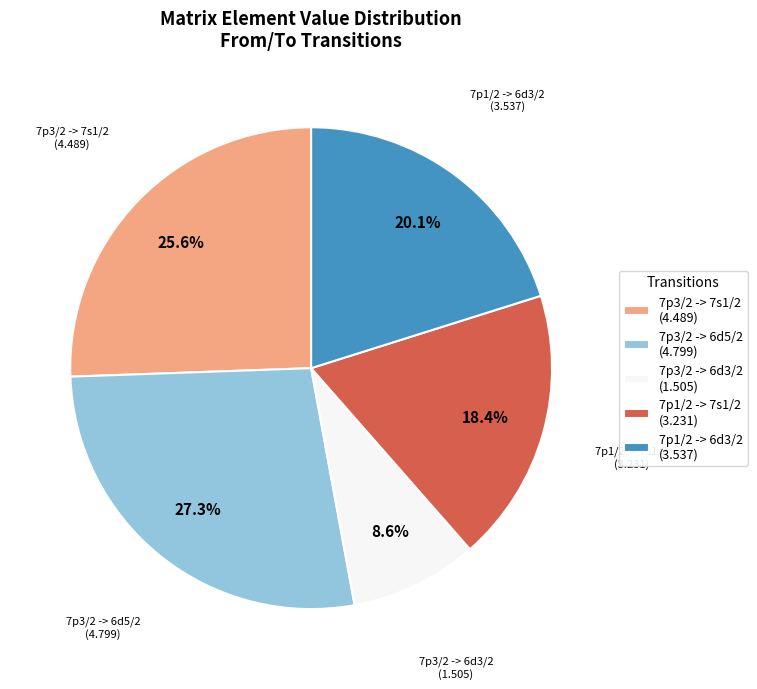

The 7p3/2 -> 6d5/2 slice represents 20% of the pie. True or false?

False